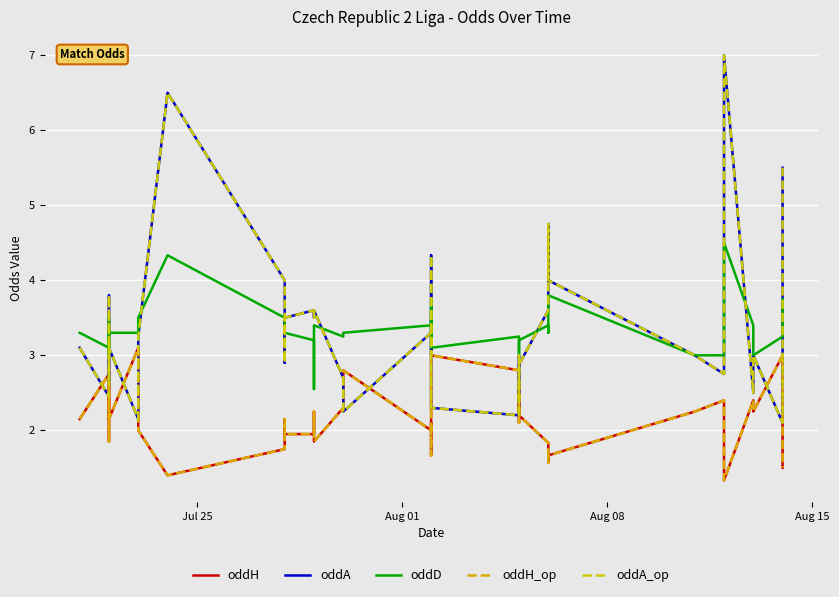

How many data points in oddD are less than 3?

1